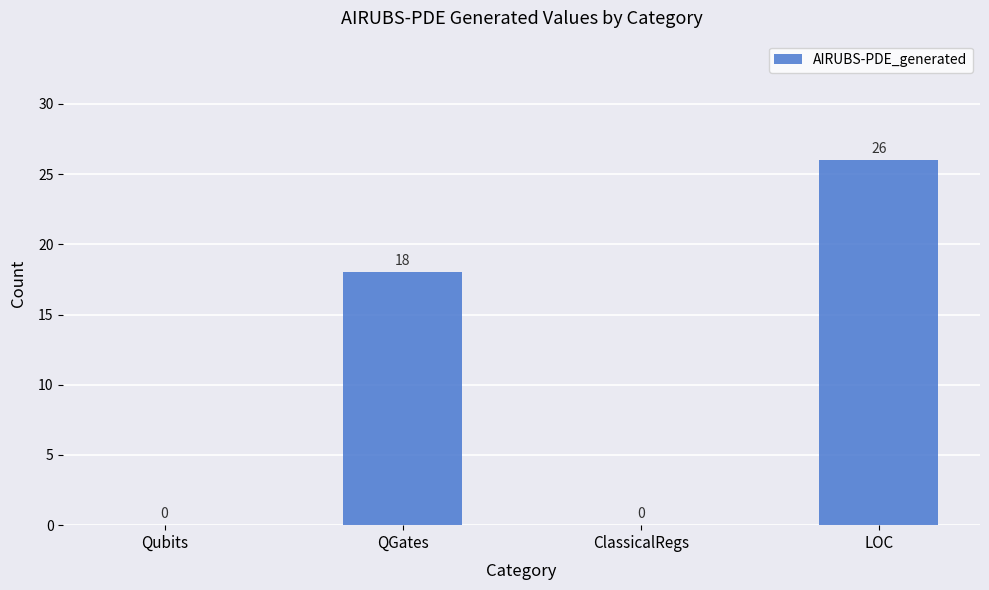

At which category does the chart reach its peak across all series?

LOC